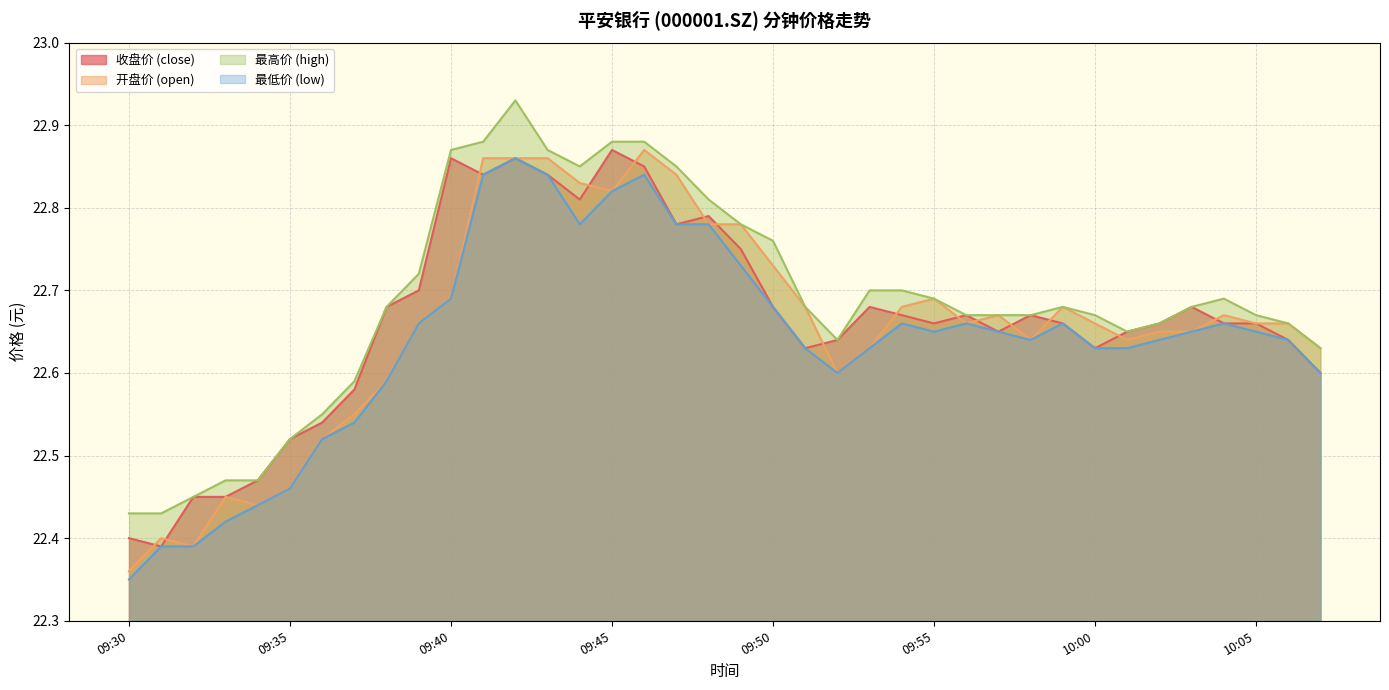

Does the chart display data point markers on the line(s)?

No